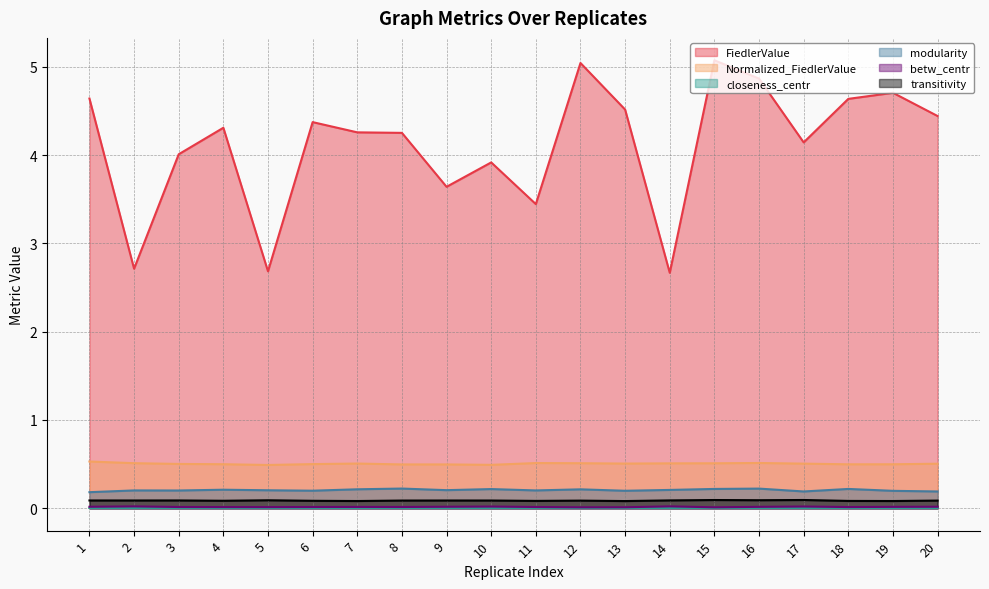

True or false: modularity has more than 0 interior local peaks.

True